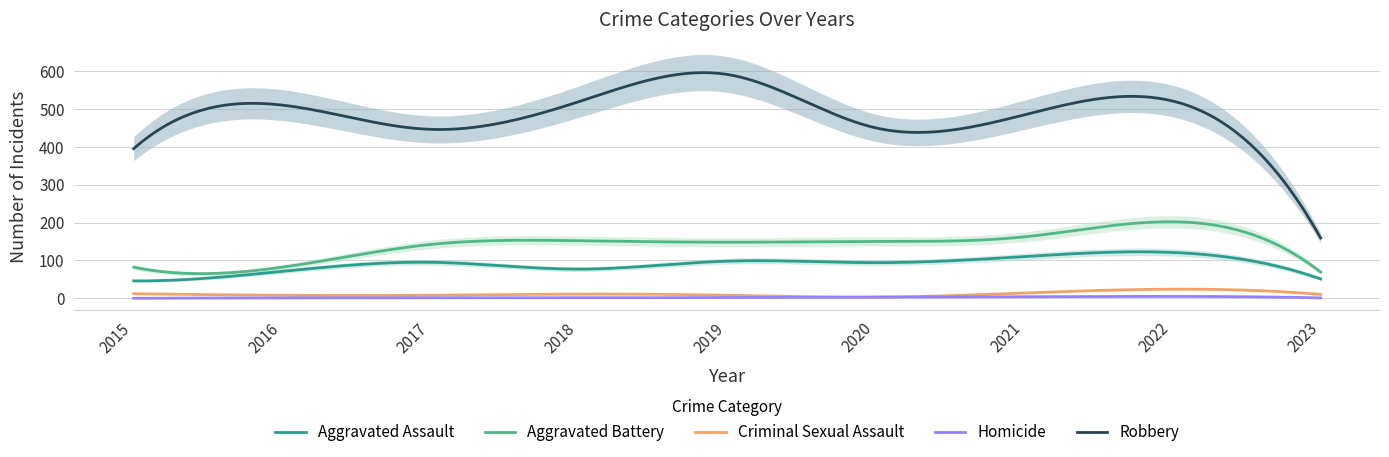

How many values in the Aggravated Battery series exceed 148?

4